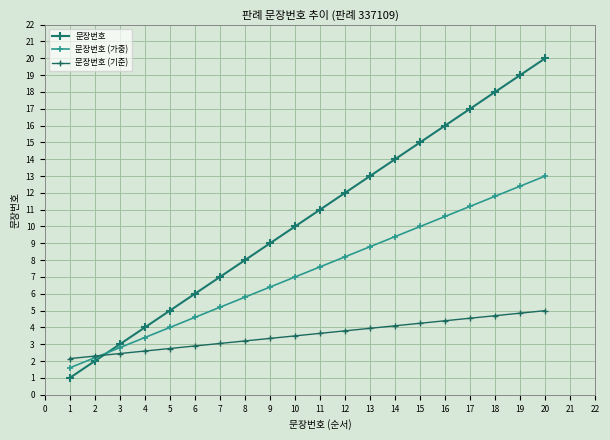

What is the sum of the 문장번호 values at 12 and 13?

25.0